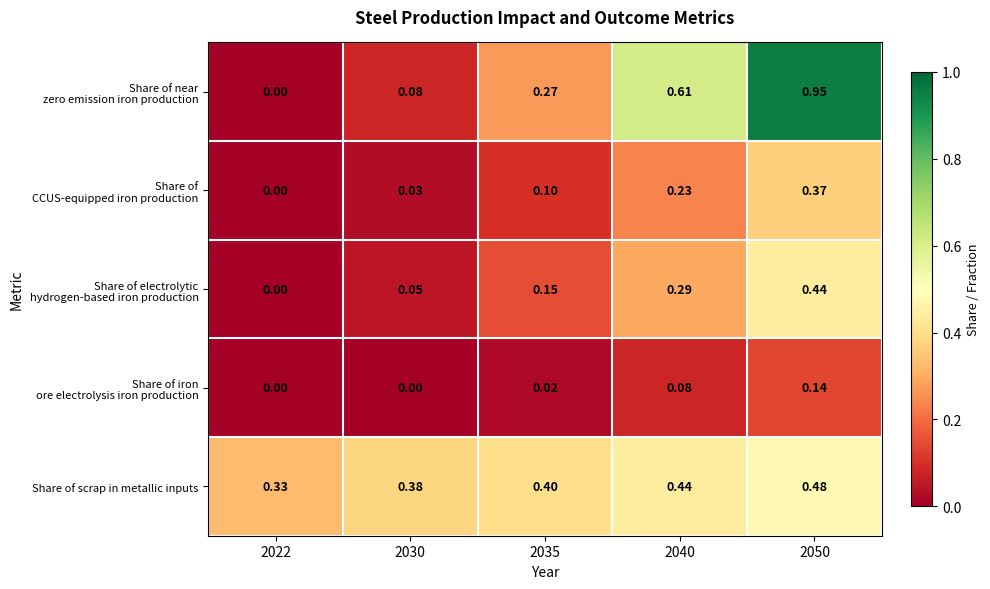

Which series has the largest total across all categories?

Share of scrap in metallic inputs